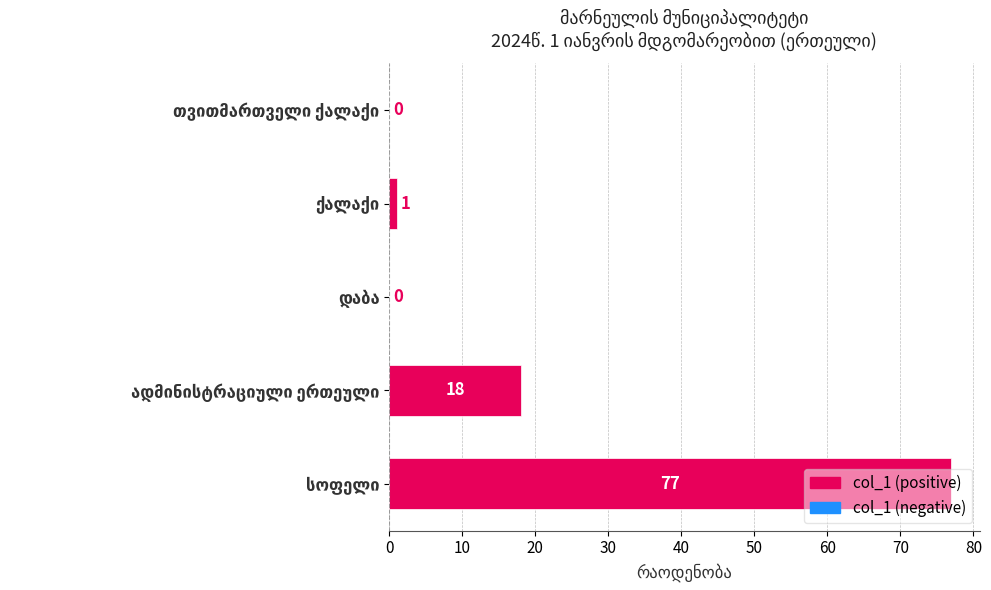

Are the bars horizontal?

Yes